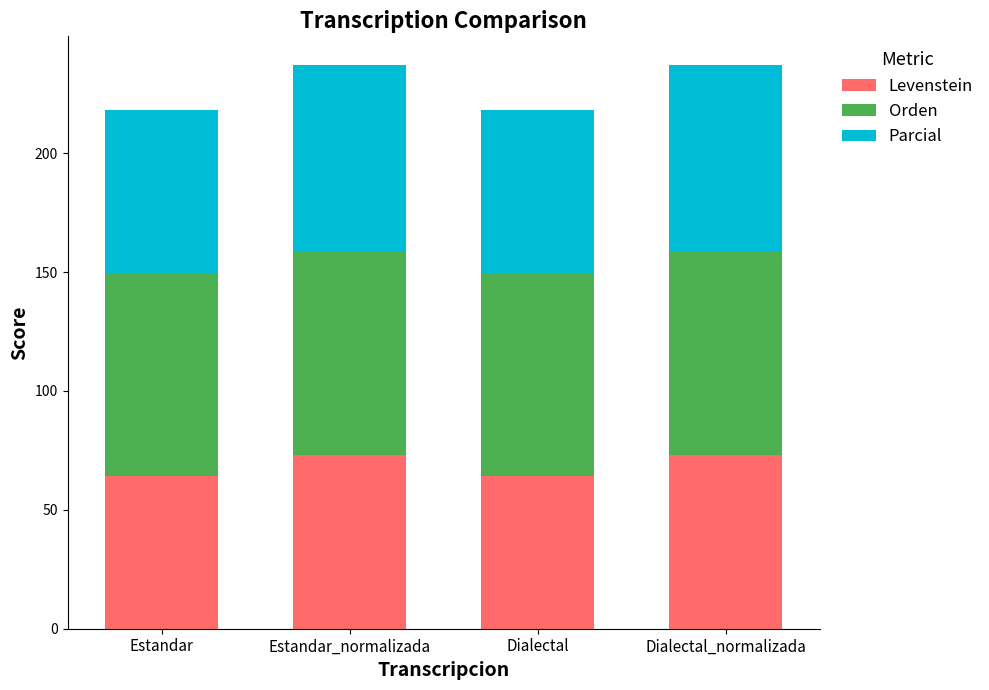

The Levenstein series shows 73.2 at Dialectal_normalizada. True or false?

True